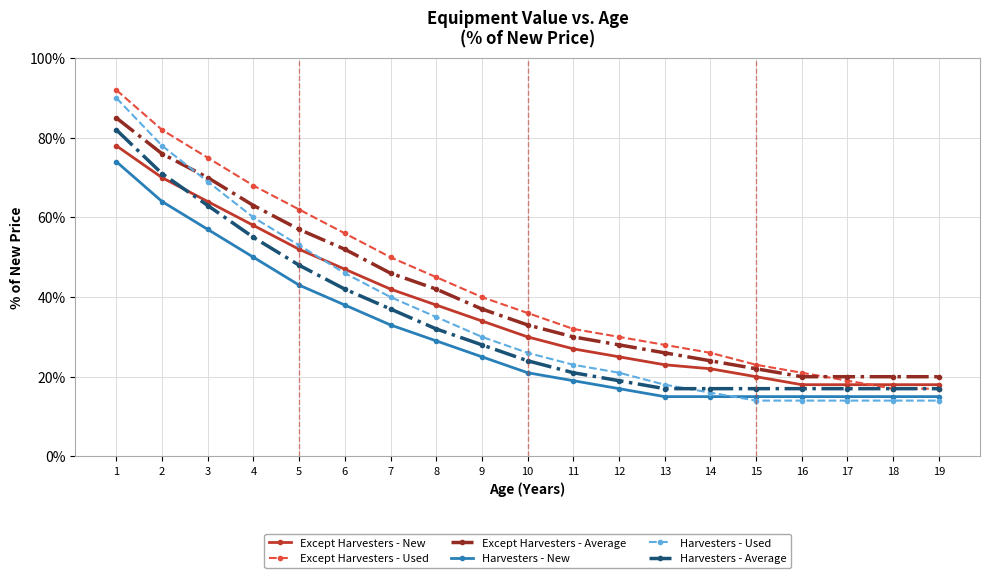

What is the total value across all series at 9?

194